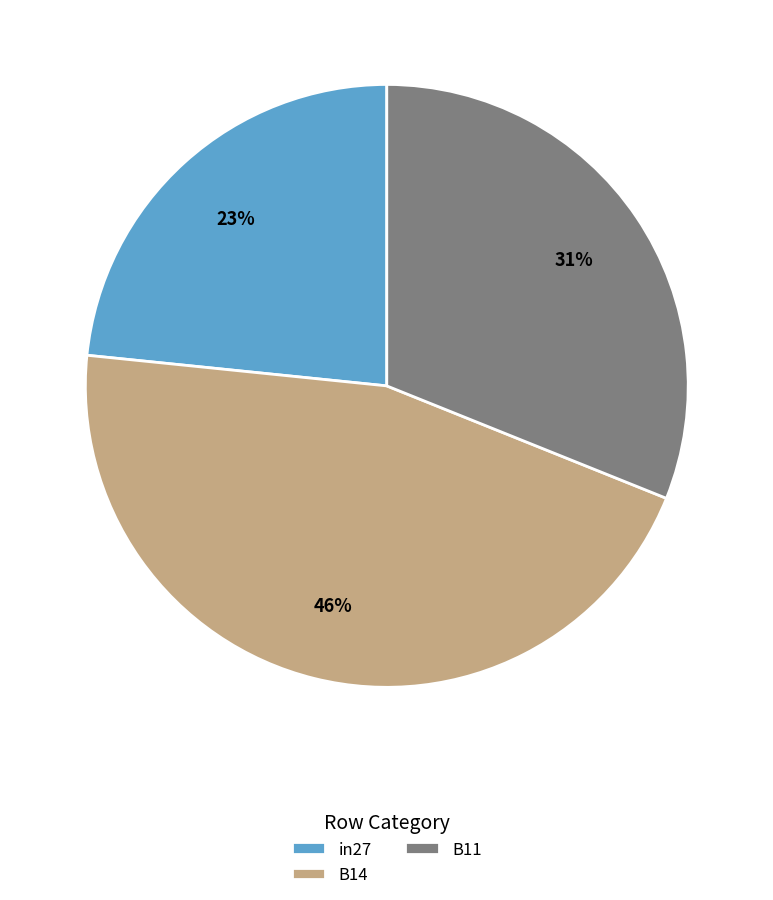

Which category has the biggest portion of the pie?

B14